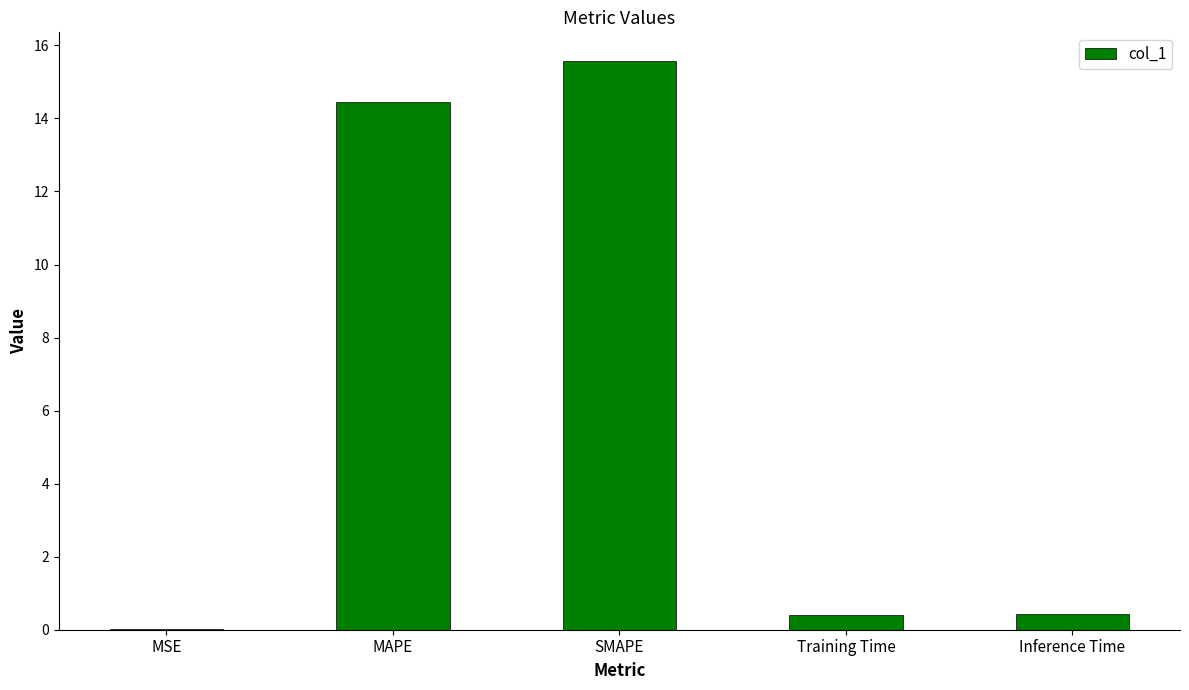

What is the sum of the values at SMAPE and Inference Time?

16.0